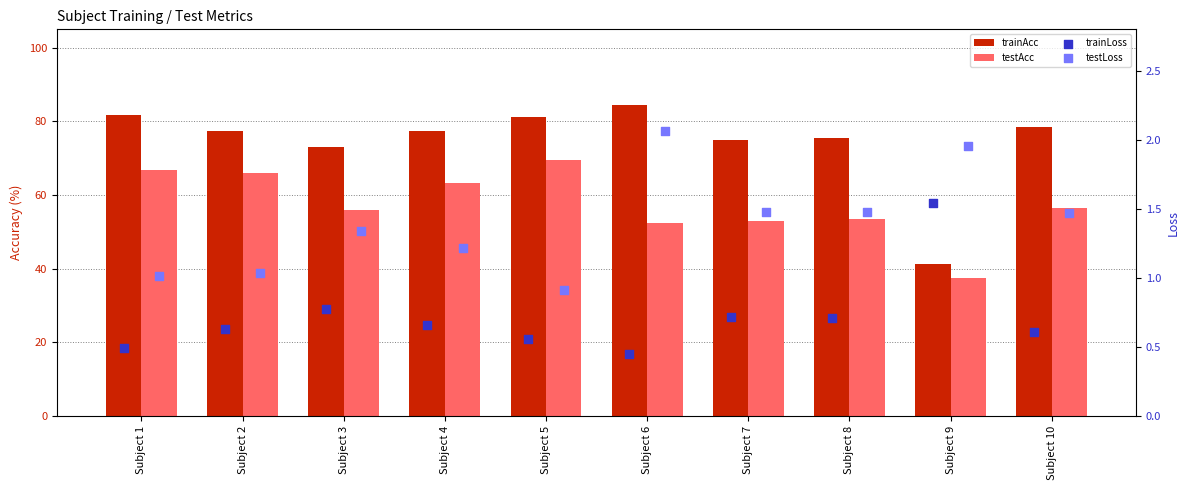

Which series reaches the minimum Y coordinate?

trainLoss